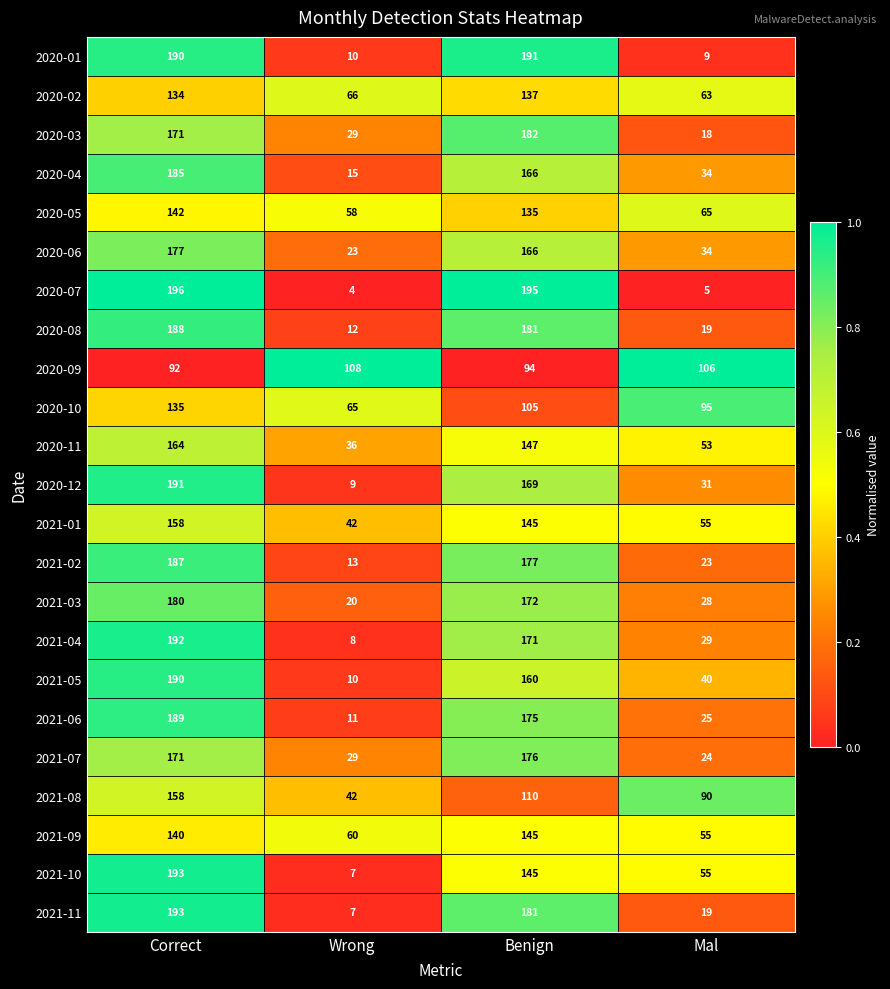

Rank the categories by 2021-04 value from highest to lowest.

Correct, Benign, Mal, Wrong